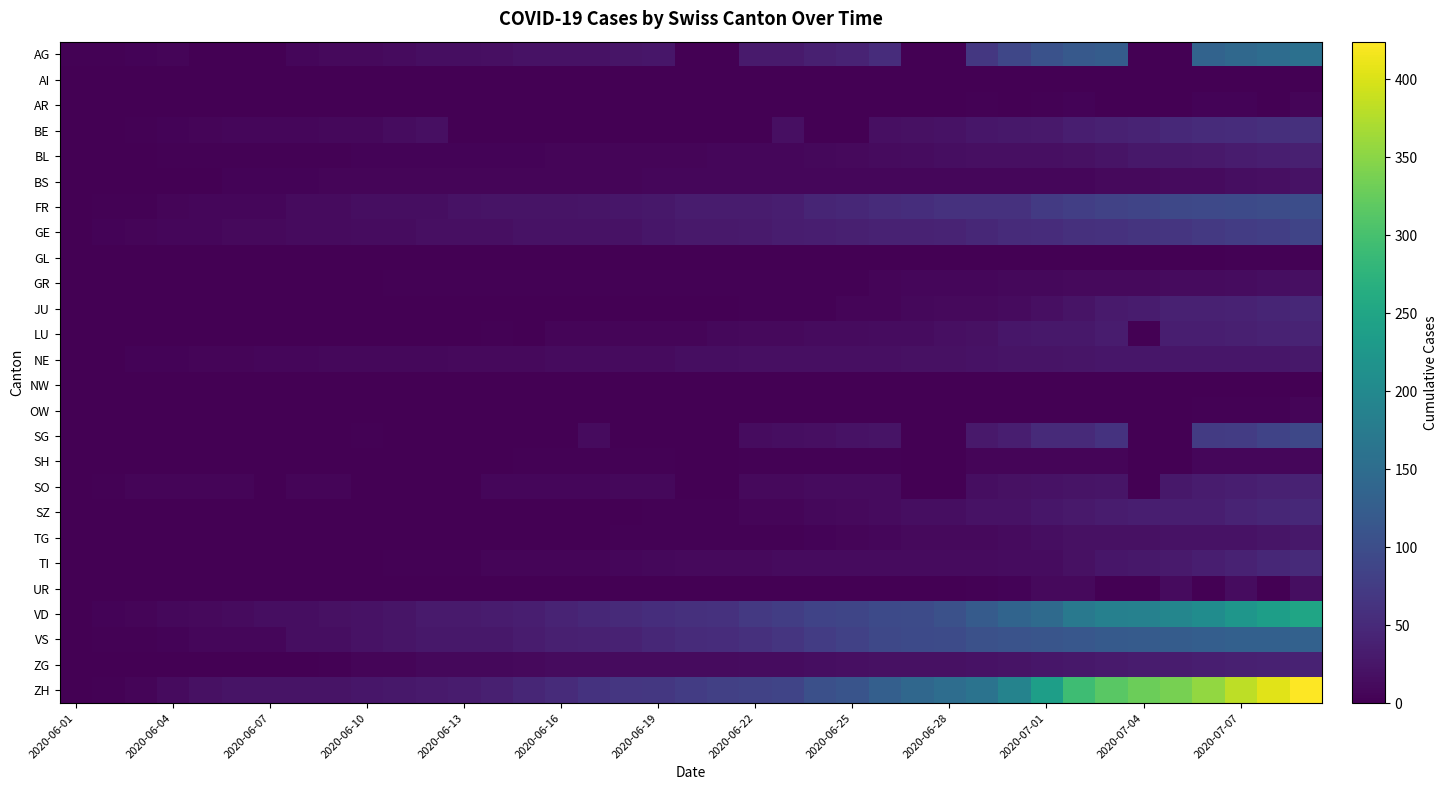

Which series has the largest range (max minus min)?

ZH